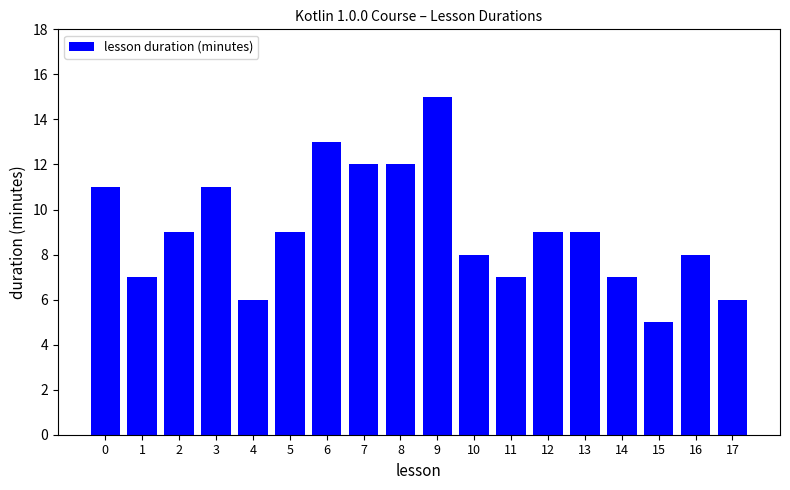

Approximately how many times larger is the value at 8 compared to 13?

1.3